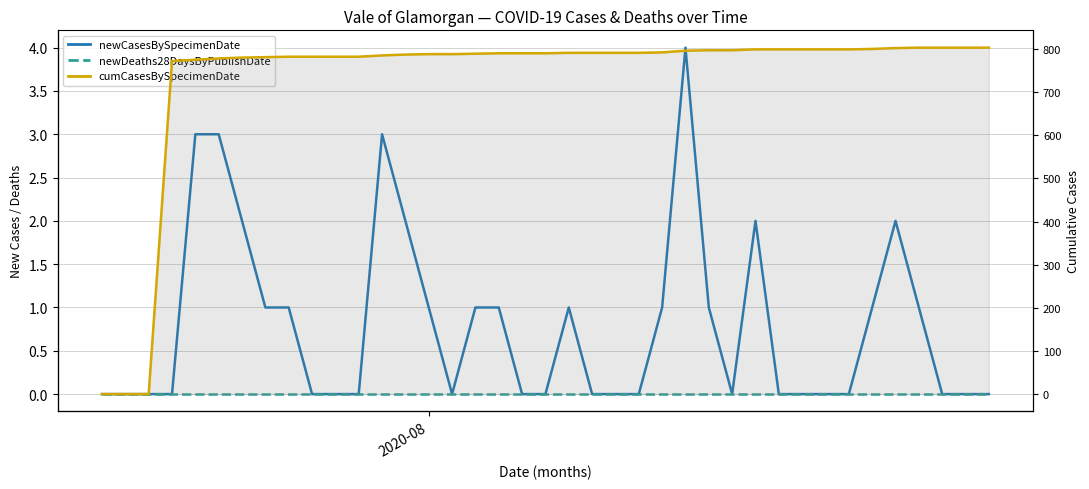

Reading right to left, list all the values displayed in this chart.

newCasesBySpecimenDate: 0	0	0	1	2	1	0	0	0	0	2	0	1	4	1	0	0	0	1	0	0	1	1	0	1	2	3	0	0	0	1	1	2	3	3	0	0	0	0
newDeaths28DaysByPublishDate: 0	0	0	0	0	0	0	0	0	0	0	0	0	0	0	0	0	0	0	0	0	0	0	0	0	0	0	0	0	0	0	0	0	0	0	0	0	0	0
cumCasesBySpecimenDate: 803	803	803	803	802	800	799	799	799	799	799	797	797	796	792	791	791	791	791	790	790	790	789	788	788	787	785	782	782	782	782	781	780	778	775	772	0	0	0